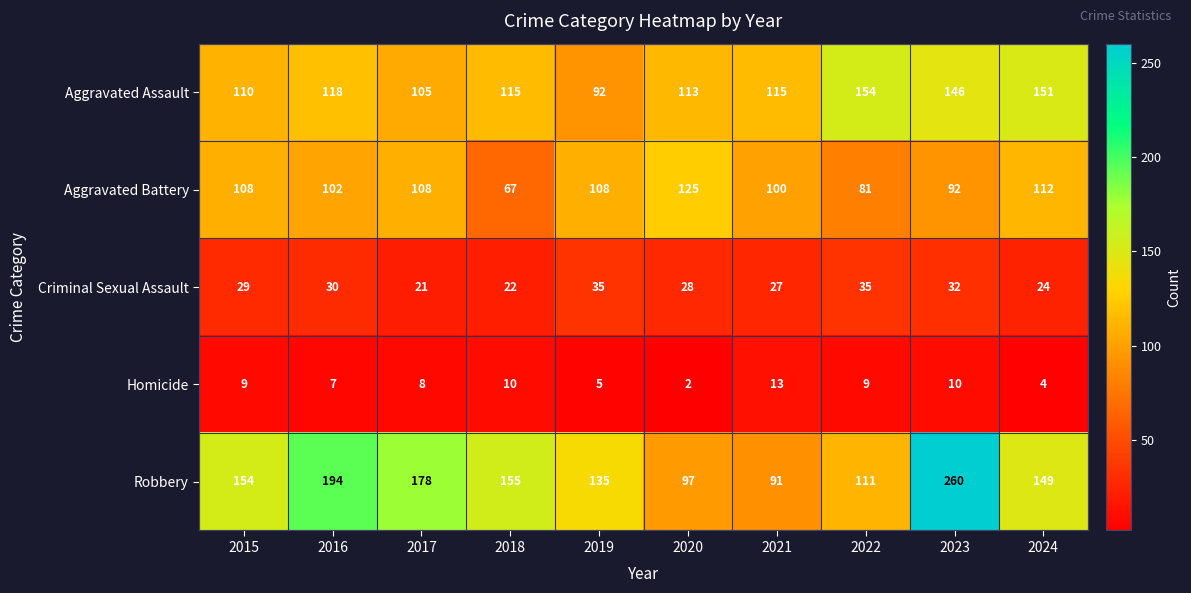

What is the sum of the Homicide values at 2016 and 2018?

17